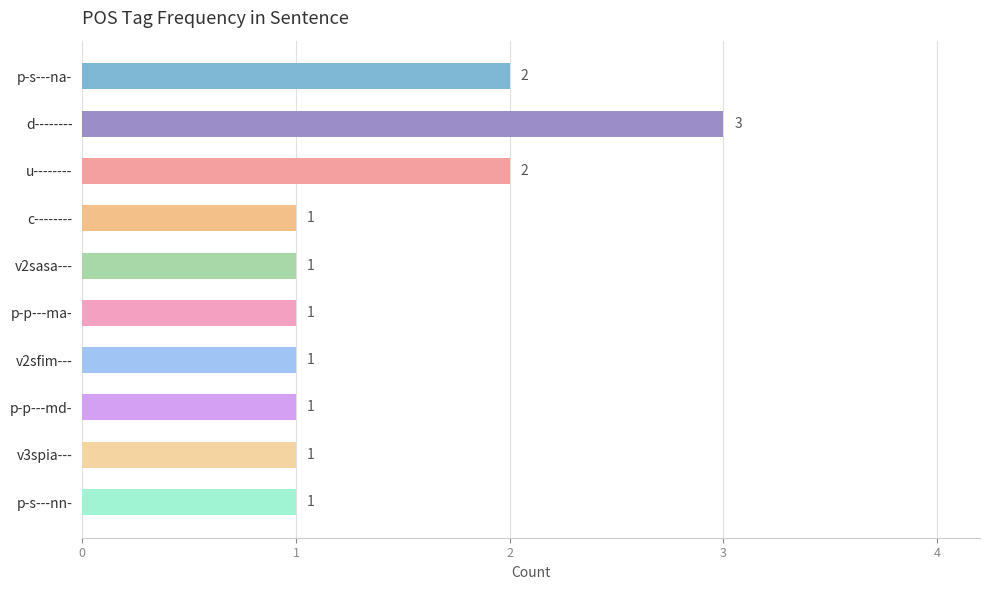

What is the sum of all values?

14